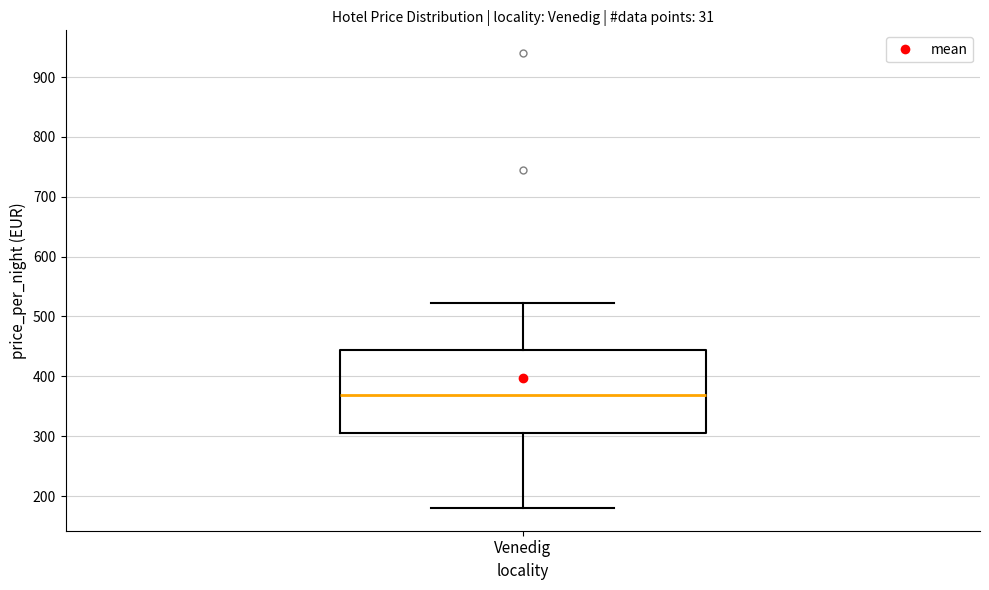

Transcribe this box plot: give where the median line is, the range the box spans, and where the two whiskers end, as read against the y-axis. The values are not printed on the chart, so give them approximately, as read against the axis.

median 370, box 310 to 440, whiskers 180 to 520